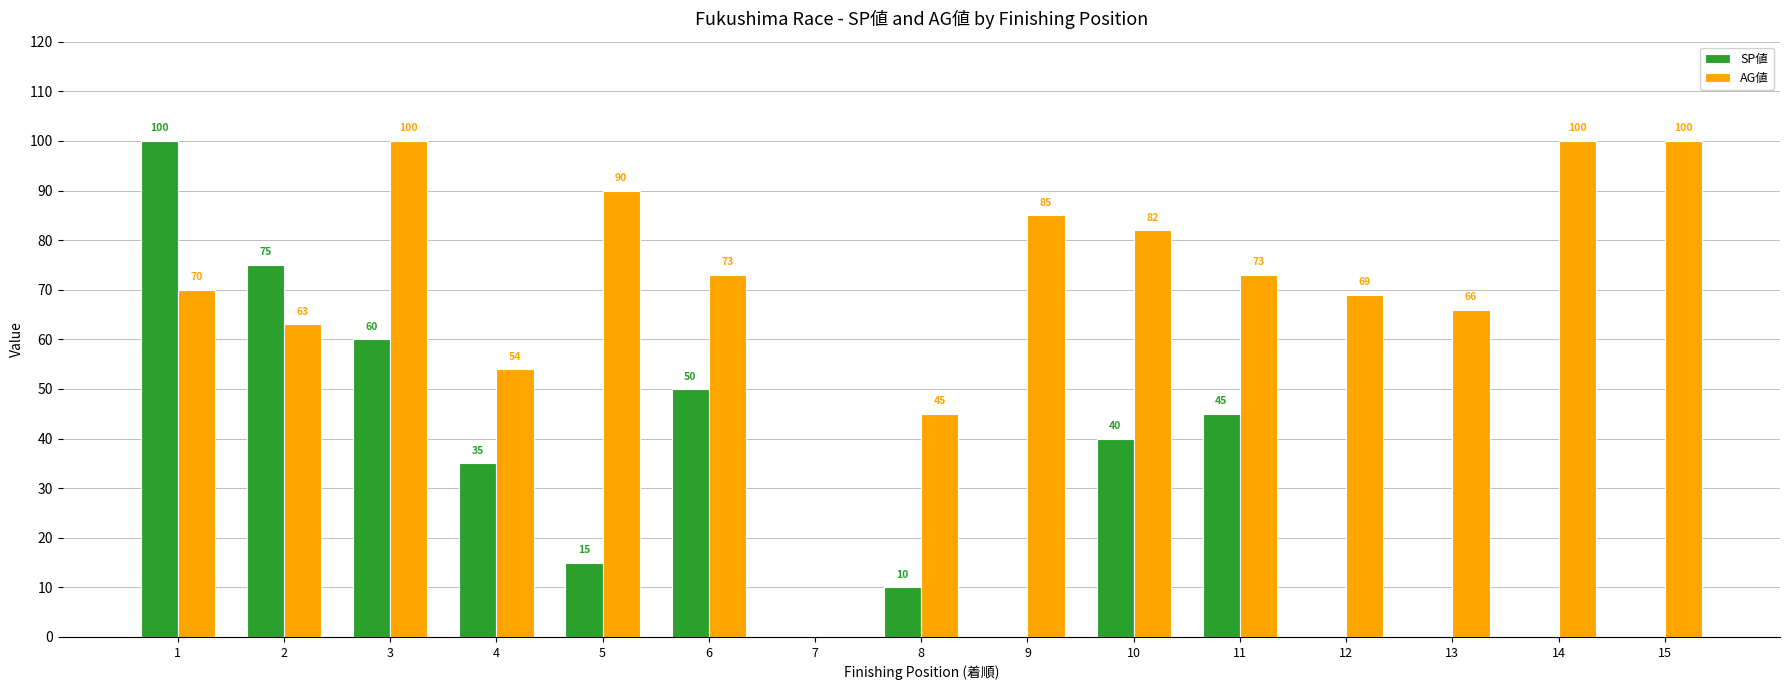

Are the bars grouped side by side (vs. stacked)?

Yes